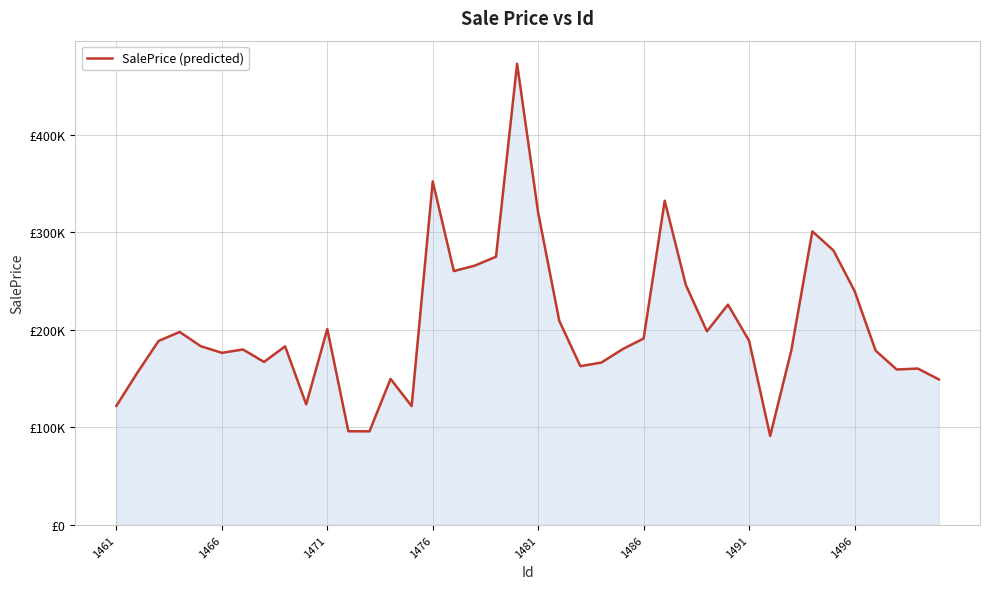

What is the difference between the maximum and minimum values?

381469.5